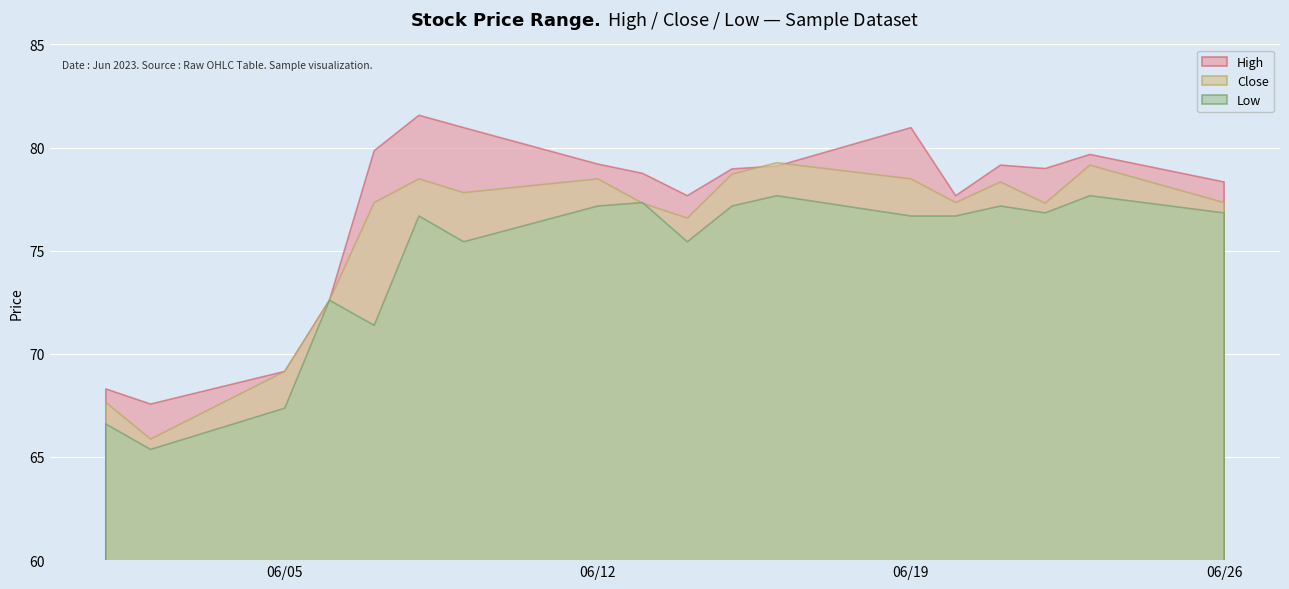

At which label does High first exceed 78?

2023-06-07